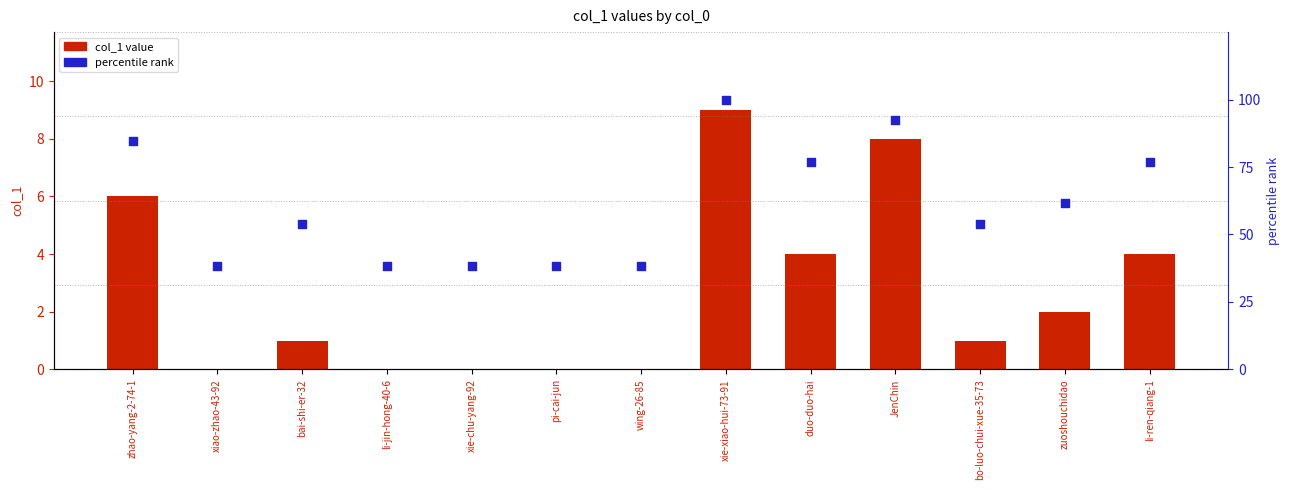

Which series has the largest total across all categories?

percentile rank